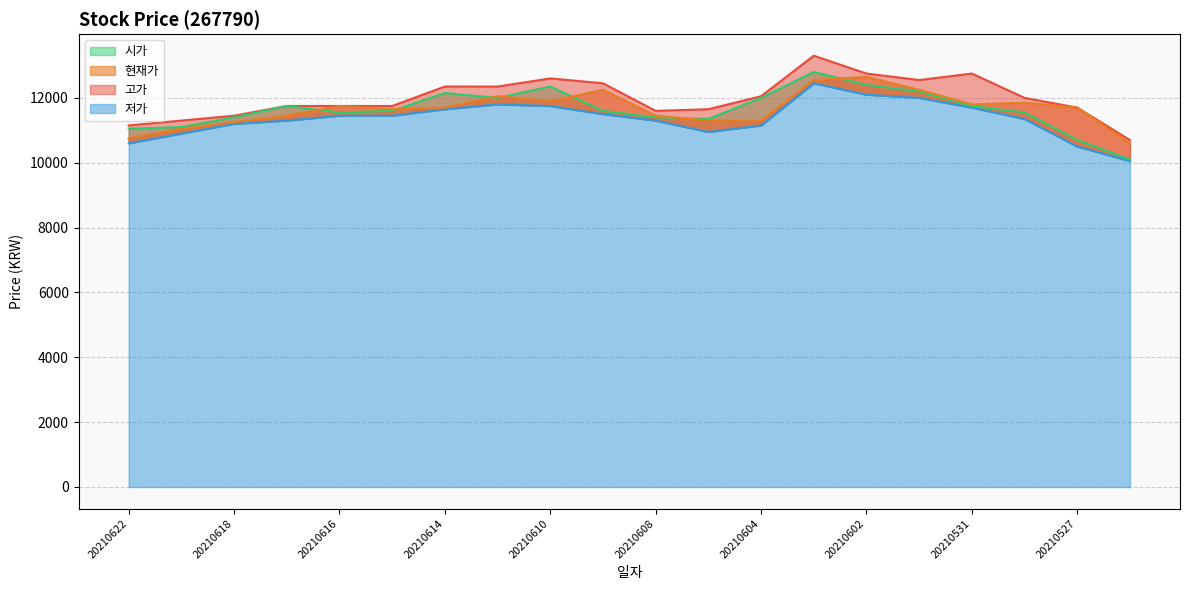

What is the difference between the maximum and minimum values in the 저가 series?

2400